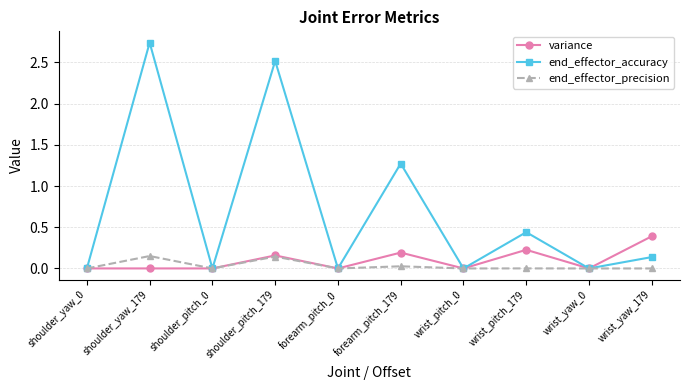

Which series has the largest range (max minus min)?

end_effector_accuracy